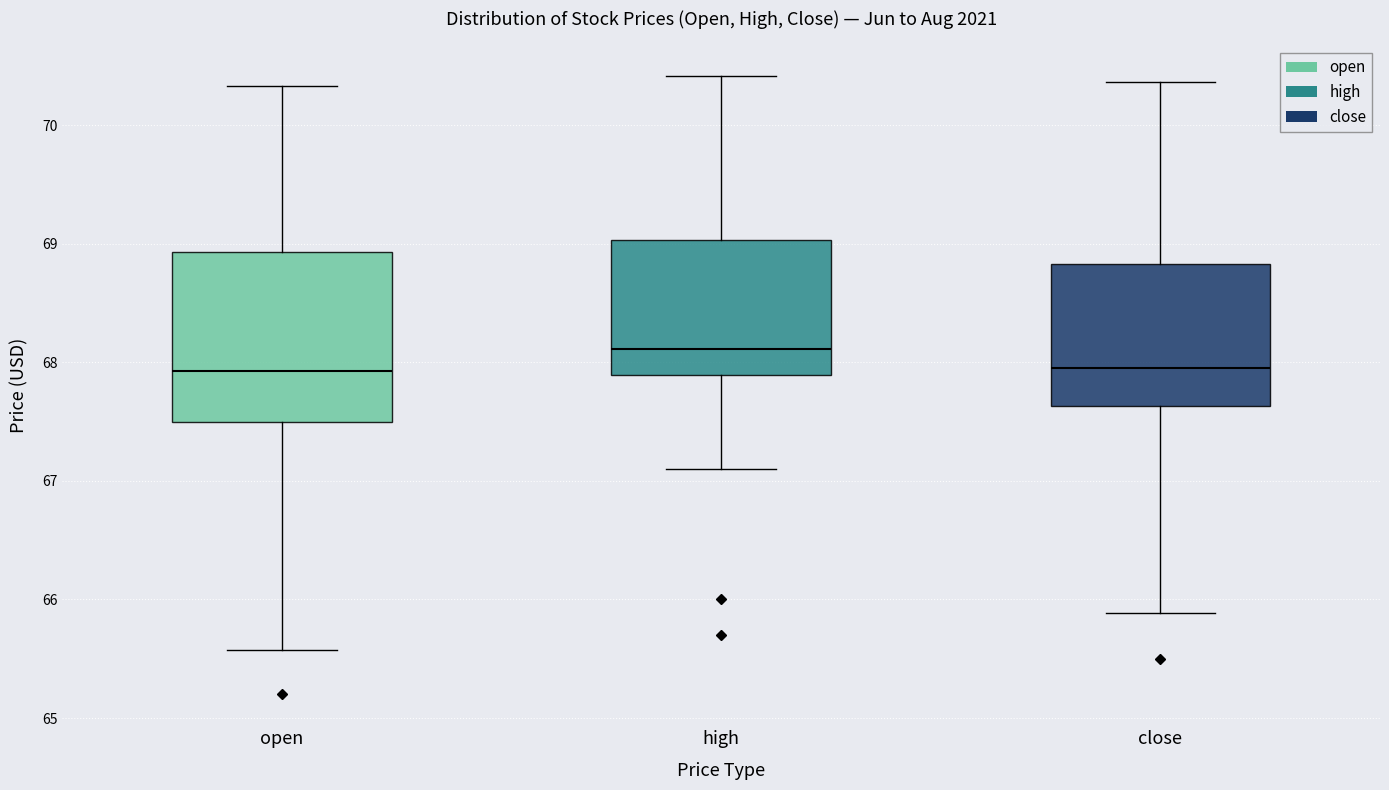

Where is the upper edge of the box for close on the y-axis? The values are not printed on the chart, so give them approximately, as read against the axis.

68.8